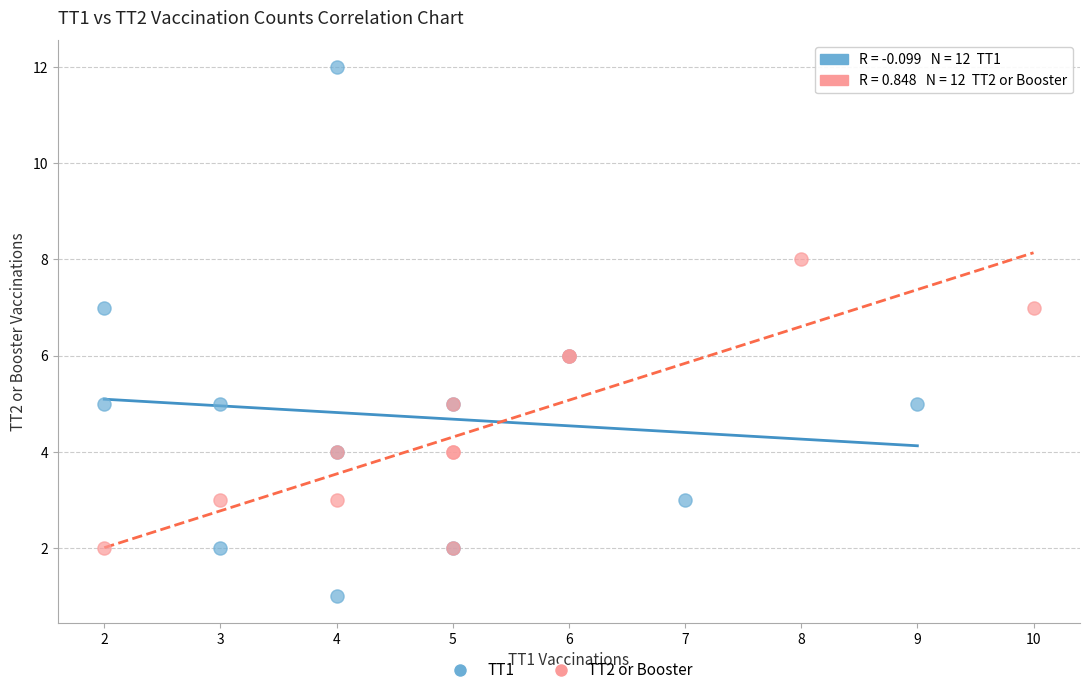

Which series reaches the maximum Y coordinate?

TT1